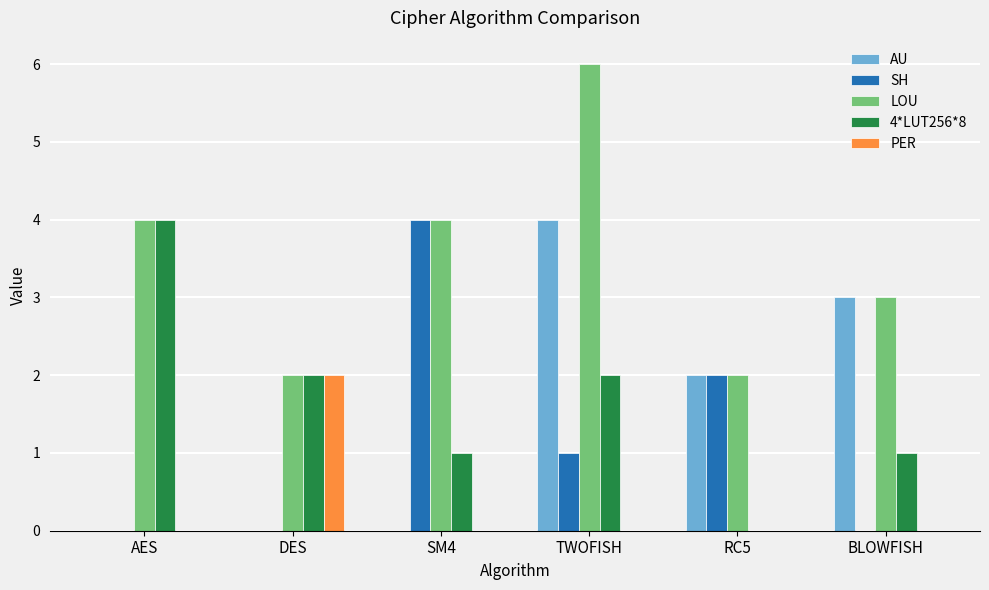

What is the highest value of the 4*LUT256*8 series?

4